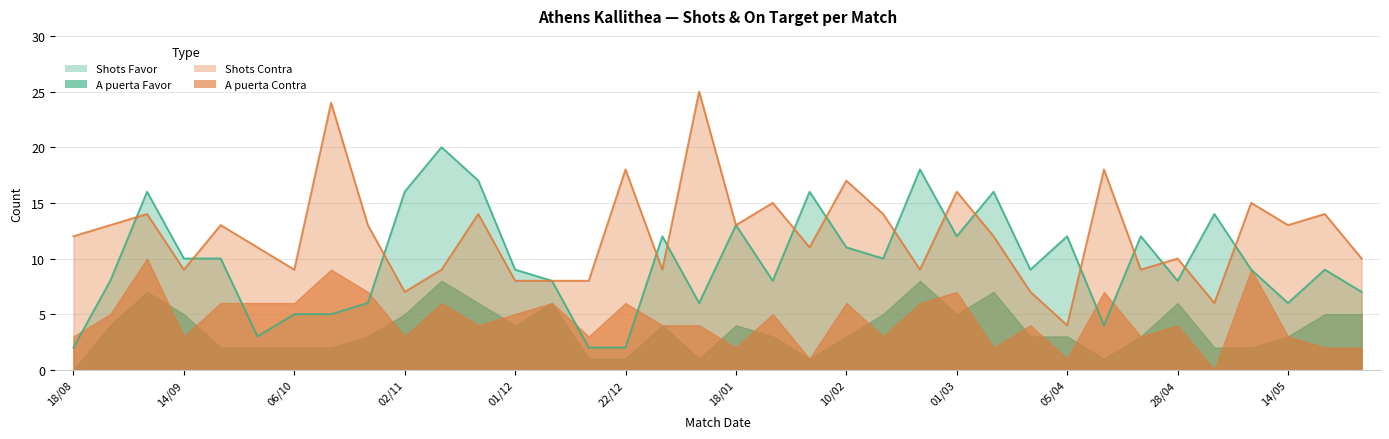

What is the value of the Shots Contra point at the 35th from the left?

14